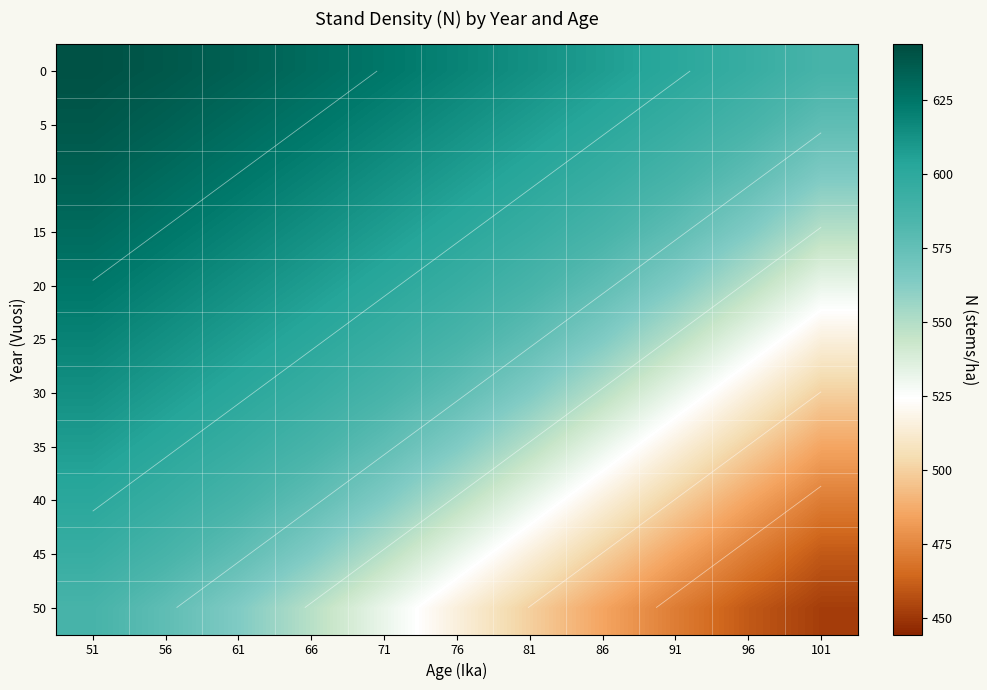

Between 71 and 81, which is larger?

71